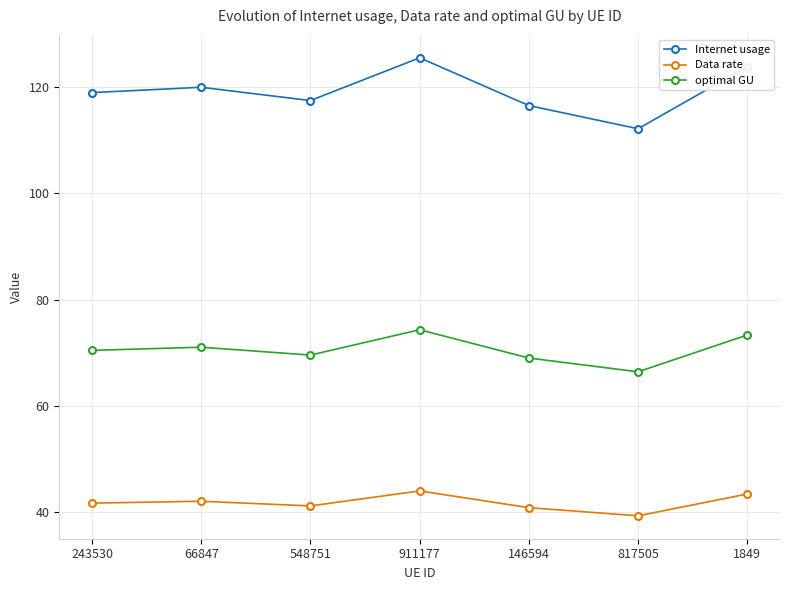

True or false: optimal GU has a value of 71.1 at 66847.

True